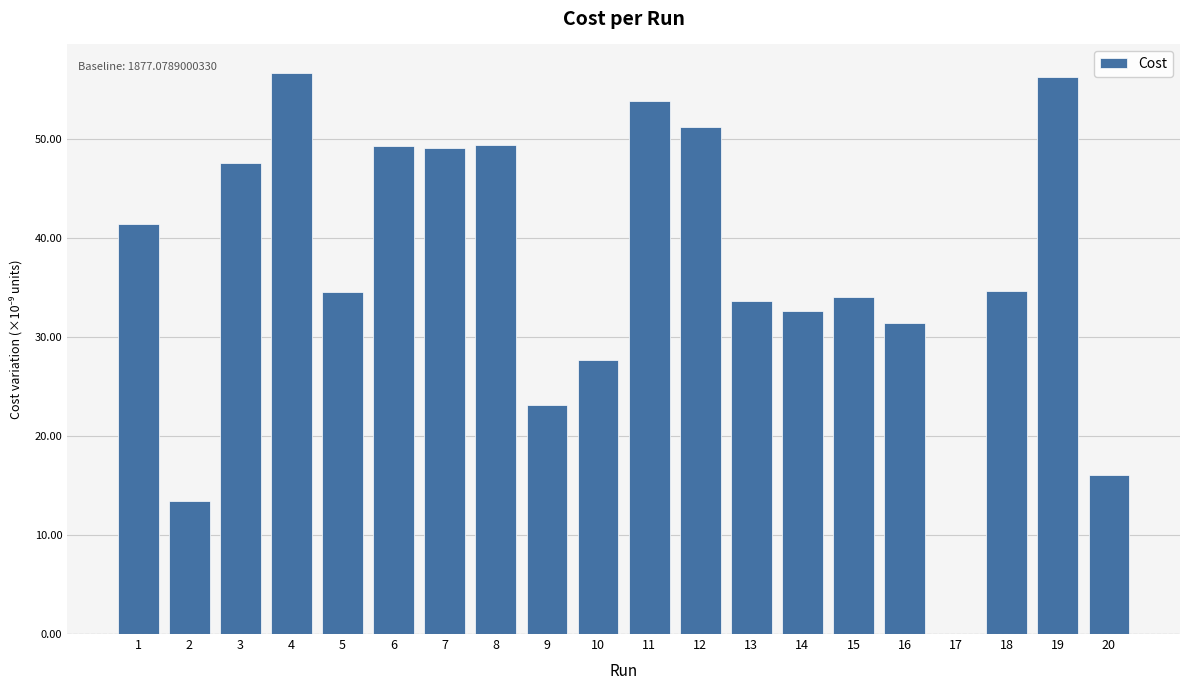

At which label is the value closest to 0?

17